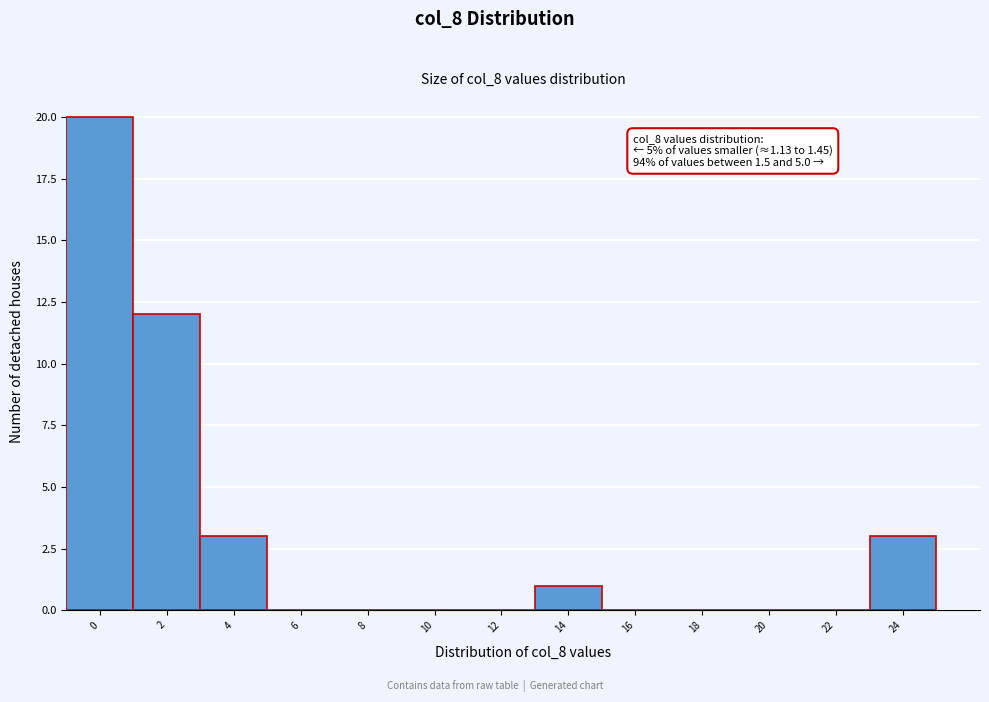

Reading left to right, what are all the values shown in this chart?

0=20	2=12	4=3	6=0	8=0	10=0	12=0	14=1	16=0	18=0	20=0	22=0	24=3